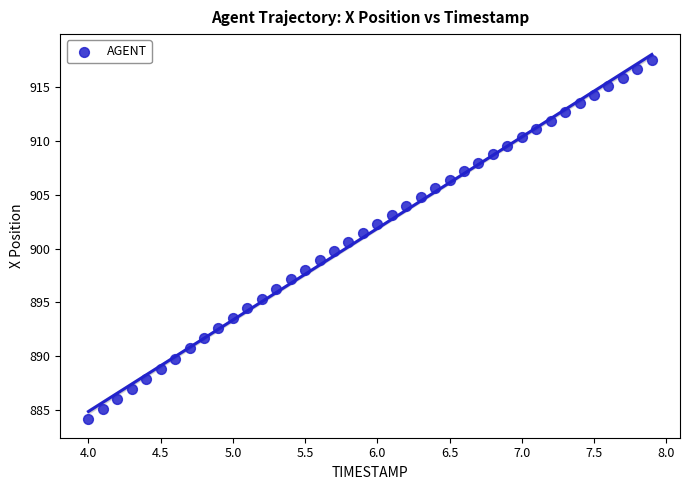

What is the range of X values (max minus min)?

3.9